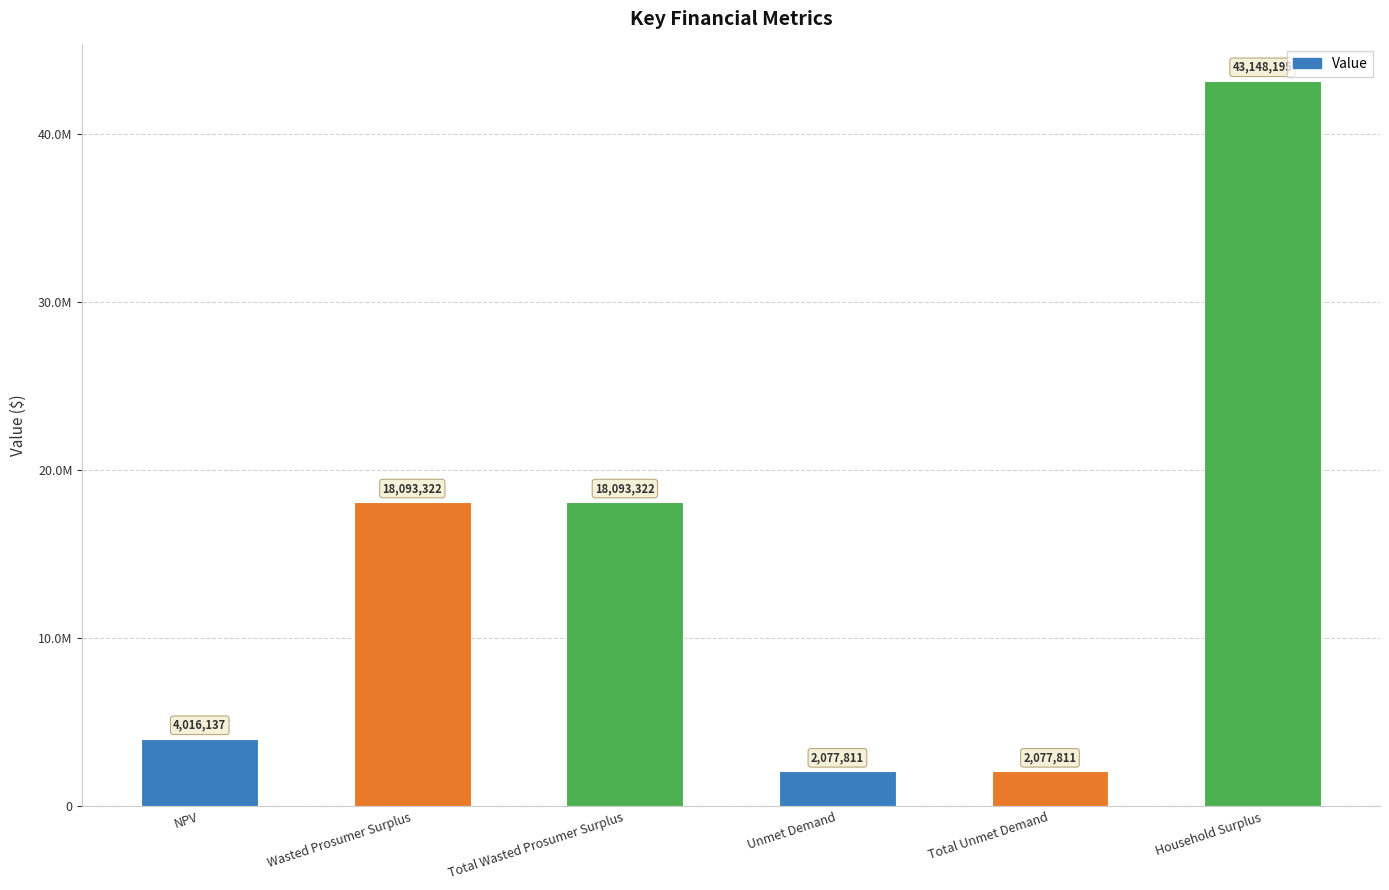

List the labels in order of value, largest first.

Household Surplus, Wasted Prosumer Surplus, Total Wasted Prosumer Surplus, NPV, Unmet Demand, Total Unmet Demand